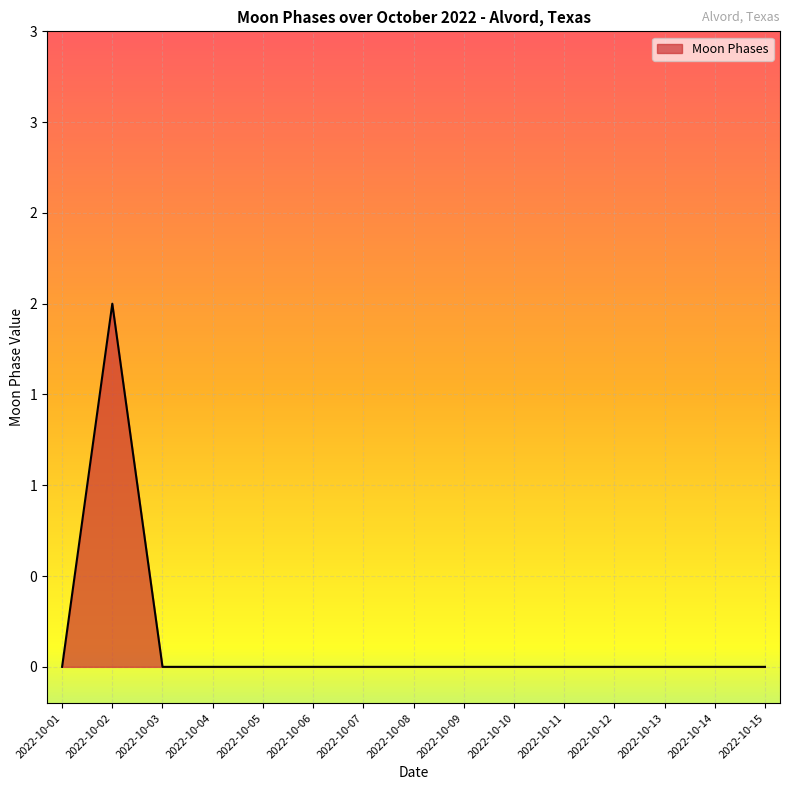

Which category has the lowest value across all series?

2022-10-01